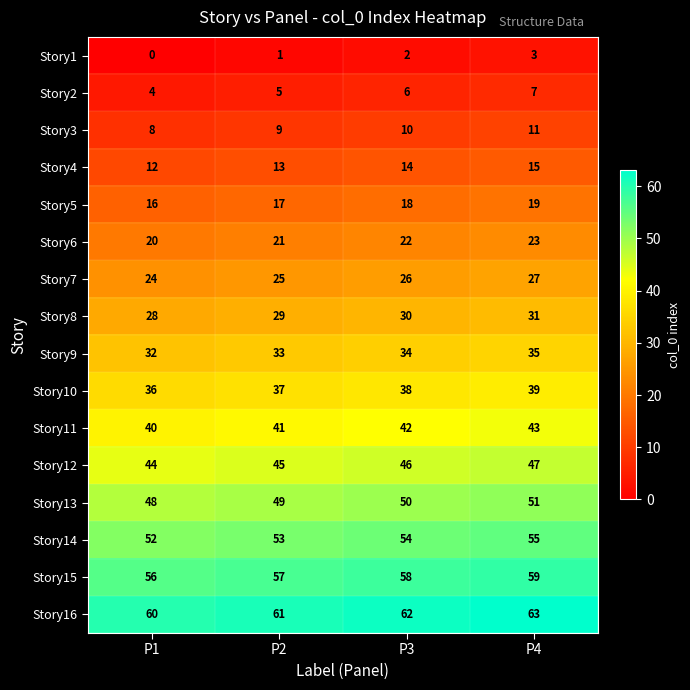

Where is Story14 nearest to the value 53?

P2